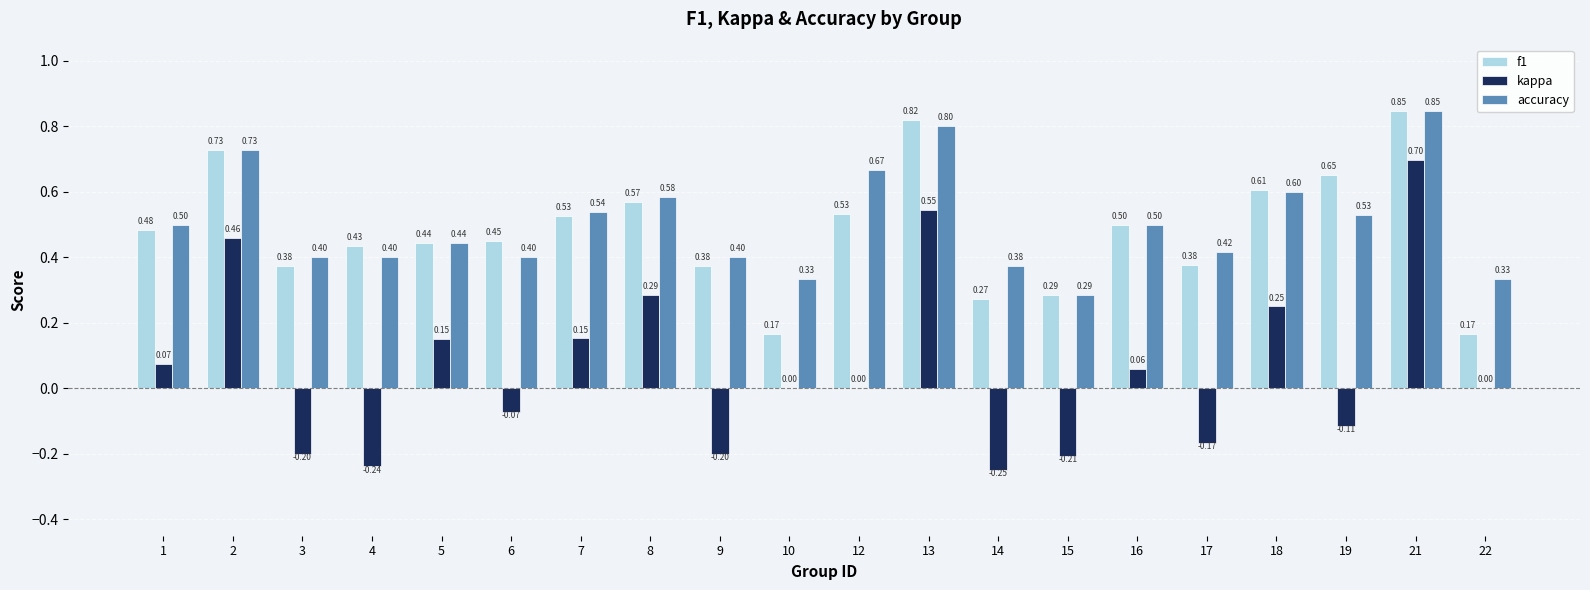

What is the average value of the accuracy series?

0.5